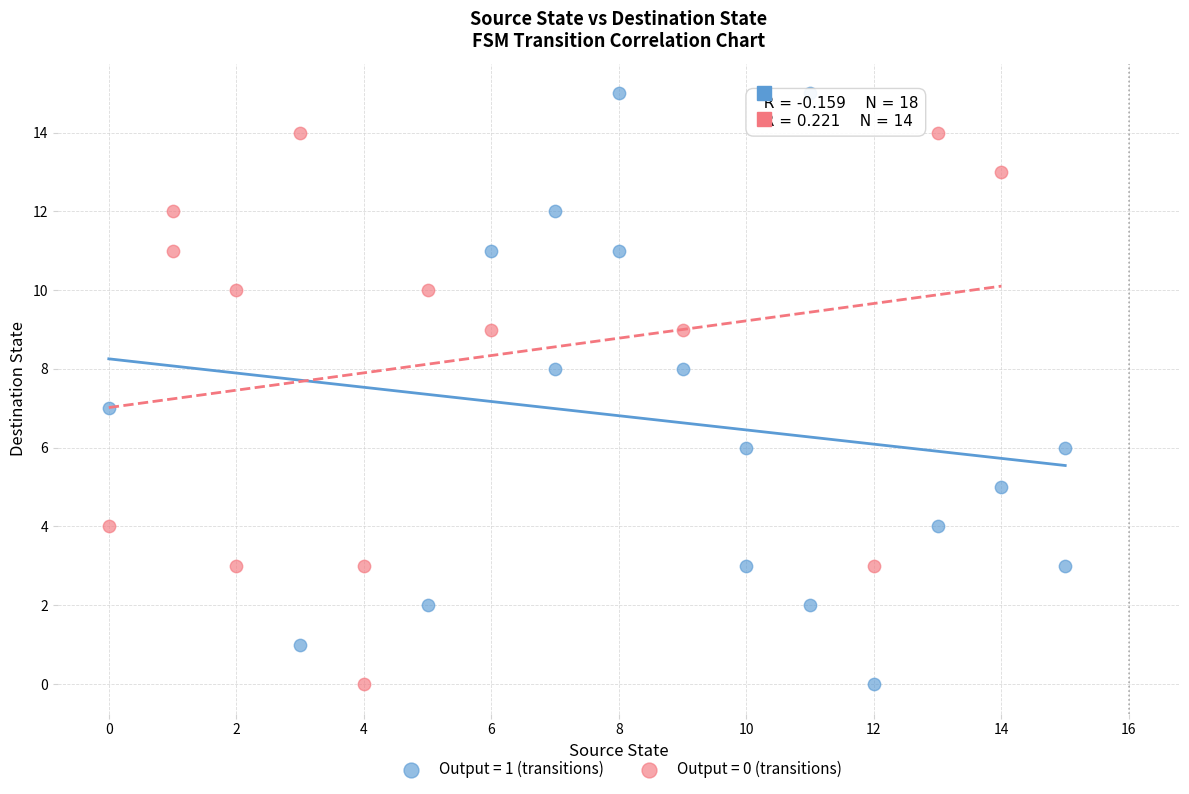

Which series has the widest spread of Y values?

Output = 1 (transitions)